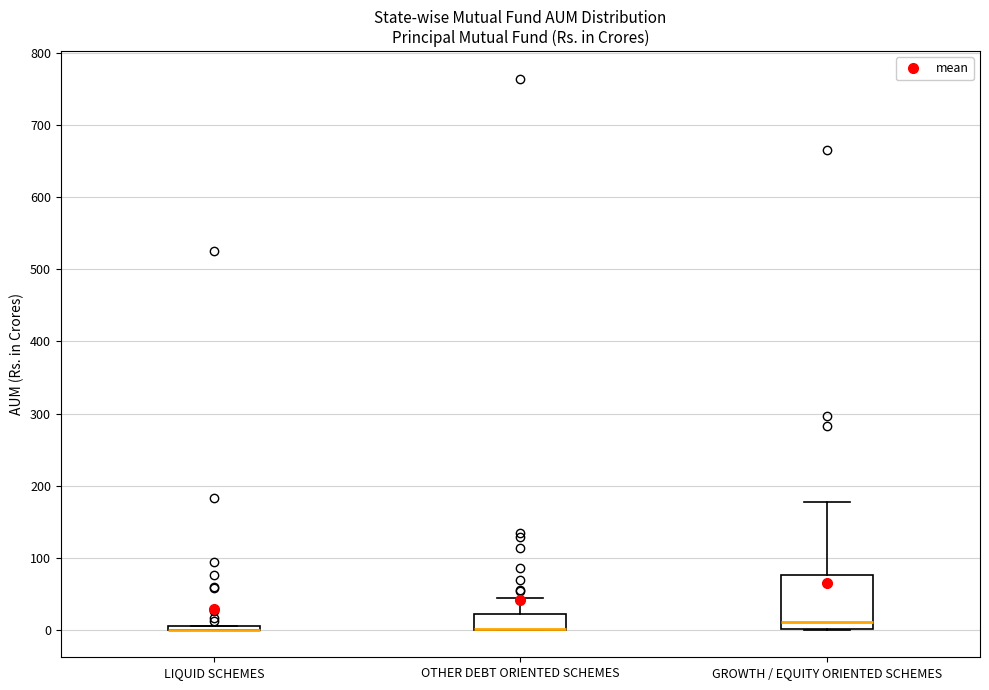

Reading left to right, read every box against the y-axis: the position of its median line, the range the box covers, and the ends of its whiskers. The values are not printed on the chart, so give them approximately, as read against the axis.

LIQUID SCHEMES: box collapsed to a line at 0, whiskers 0 to 0
OTHER DEBT ORIENTED SCHEMES: median 0 (drawn on the box's lower edge), box 0 to 20, whiskers 0 to 40
GROWTH / EQUITY ORIENTED SCHEMES: median 10, box 0 to 80, whiskers 0 to 180